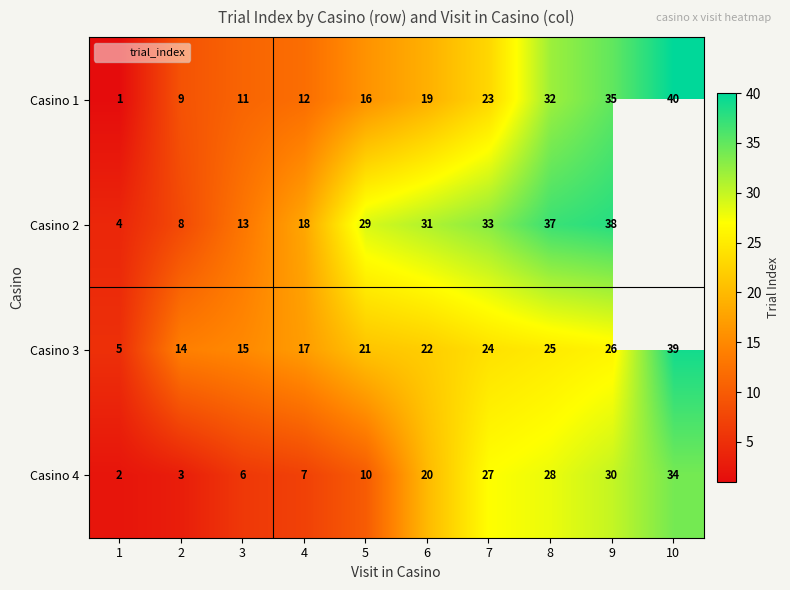

How many data points in Casino 1 are less than 19?

5